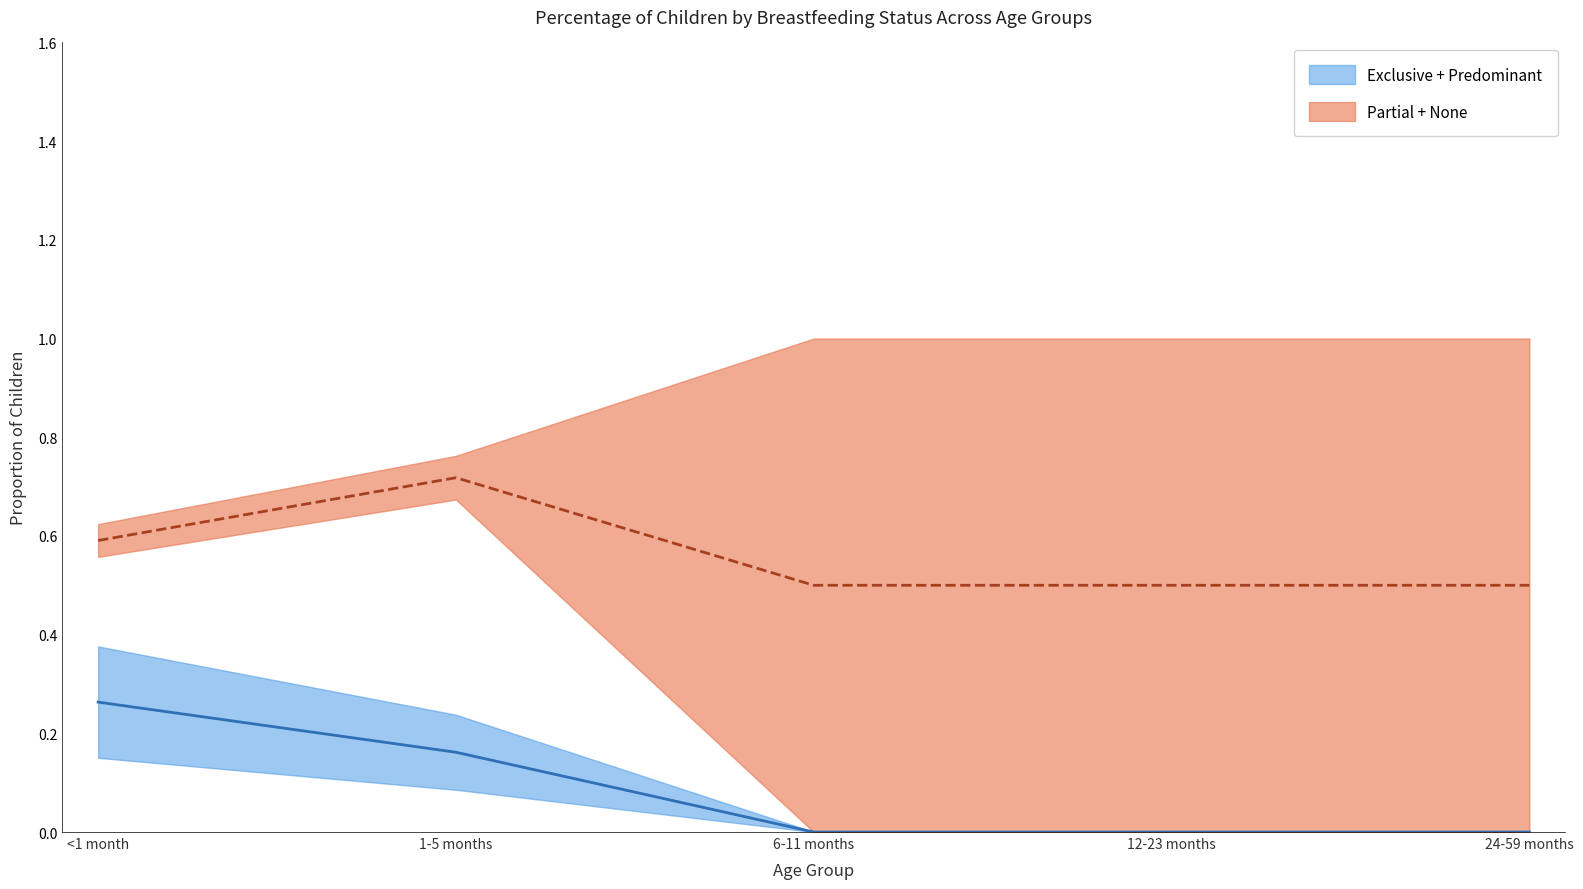

Does the chart have visible grid lines?

No